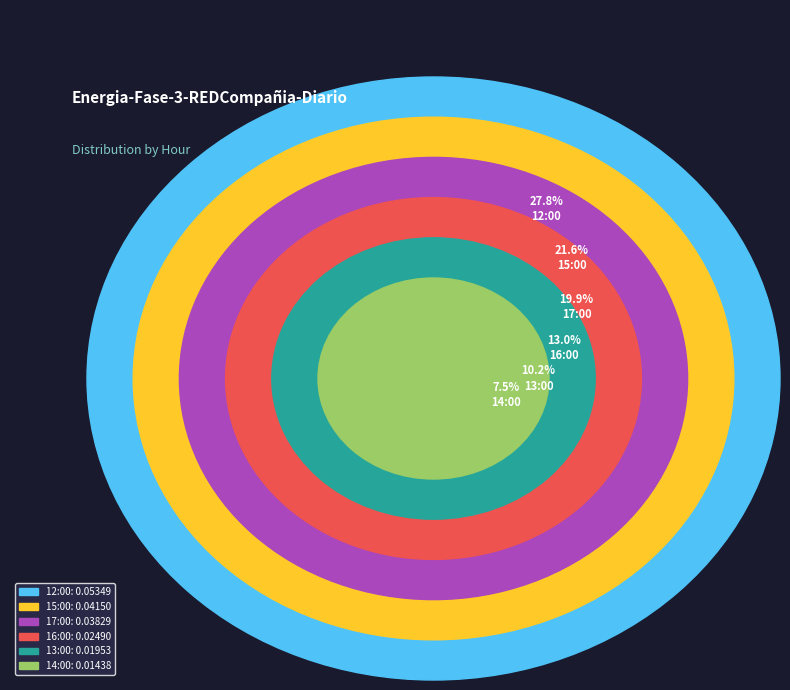

Is 14:00 the majority of the pie?

No